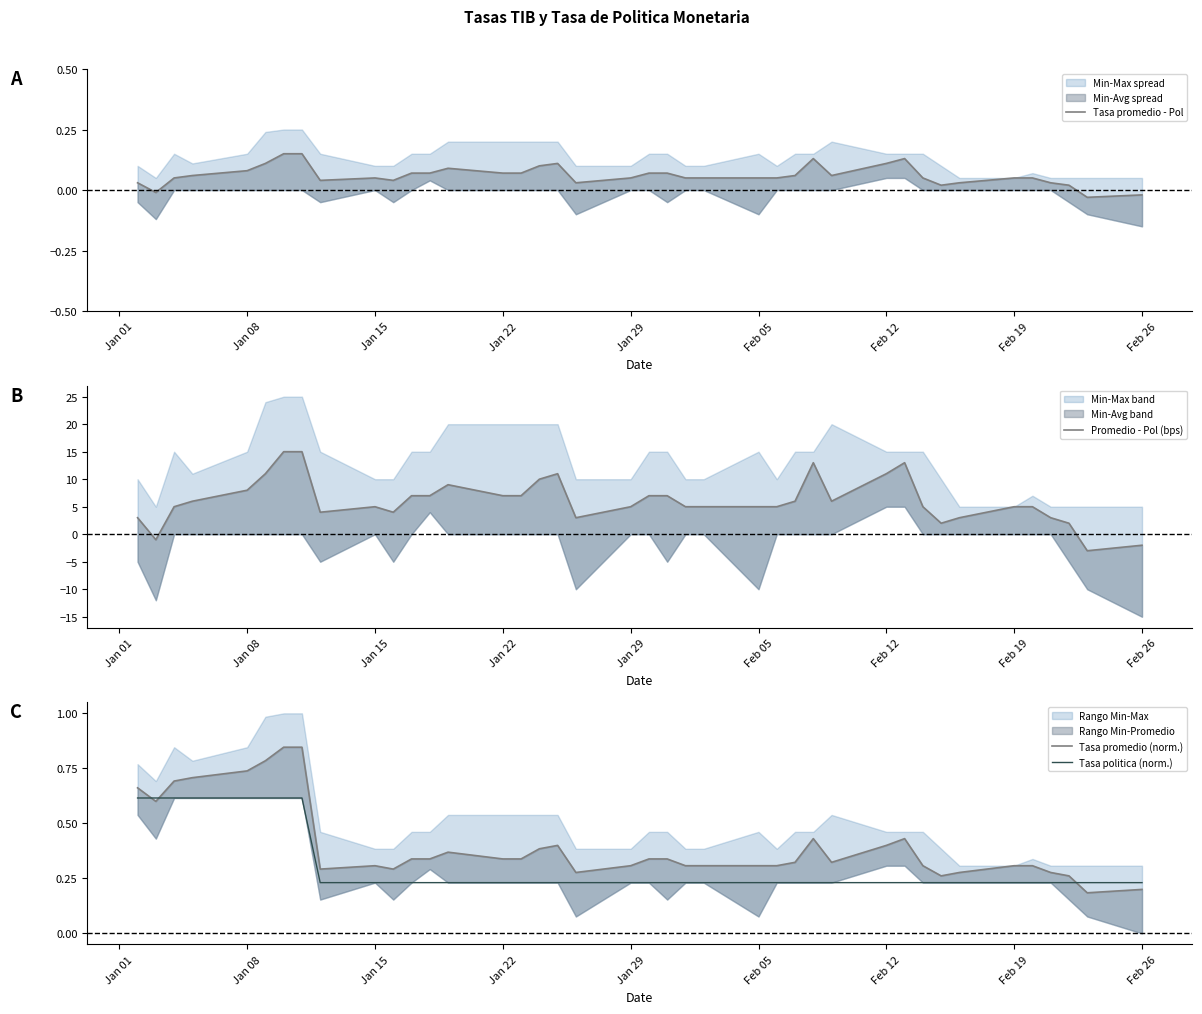

Reading left to right, extract all data points from this chart.

Tasa promedio - Pol: 0.0	-0.0	0.0	0.1	0.1	0.1	0.2	0.2	0.0	0.0	0.0	0.1	0.1	0.1	0.1	0.1	0.1	0.1	0.0	0.0	0.1	0.1	0.0	0.0	0.0	0.0	0.1	0.1	0.1	0.1	0.1	0.0	0.0	0.0	0.0	0.0	0.0	0.0	-0.0	-0.0
Promedio - Pol (bps): 3.0	-1.0	5.0	6.0	8.0	11.0	15.0	15.0	4.0	5.0	4.0	7.0	7.0	9.0	7.0	7.0	10.0	11.0	3.0	5.0	7.0	7.0	5.0	5.0	5.0	5.0	6.0	13.0	6.0	11.0	13.0	5.0	2.0	3.0	5.0	5.0	3.0	2.0	-3.0	-2.0
Tasa promedio (norm.): 0.7	0.6	0.7	0.7	0.7	0.8	0.8	0.8	0.3	0.3	0.3	0.3	0.3	0.4	0.3	0.3	0.4	0.4	0.3	0.3	0.3	0.3	0.3	0.3	0.3	0.3	0.3	0.4	0.3	0.4	0.4	0.3	0.3	0.3	0.3	0.3	0.3	0.3	0.2	0.2
Tasa politica (norm.): 0.6	0.6	0.6	0.6	0.6	0.6	0.6	0.6	0.2	0.2	0.2	0.2	0.2	0.2	0.2	0.2	0.2	0.2	0.2	0.2	0.2	0.2	0.2	0.2	0.2	0.2	0.2	0.2	0.2	0.2	0.2	0.2	0.2	0.2	0.2	0.2	0.2	0.2	0.2	0.2